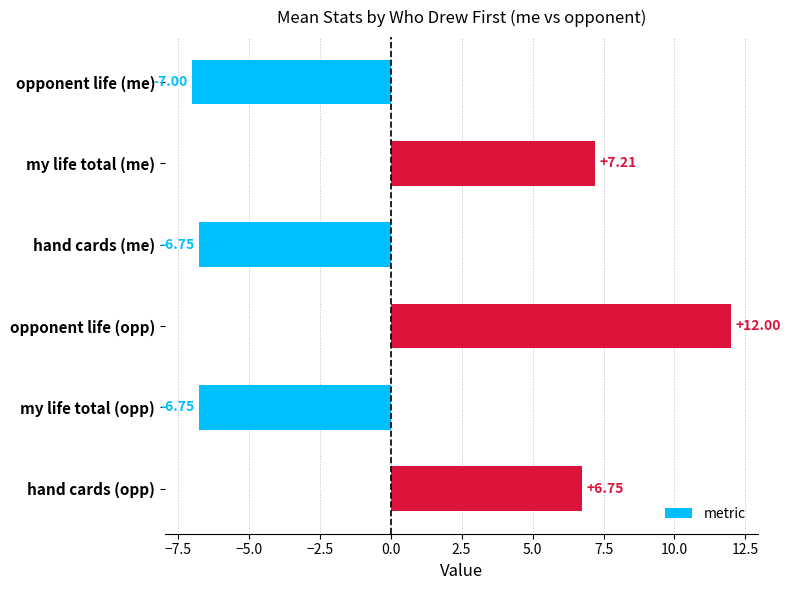

What is the average value?

0.9